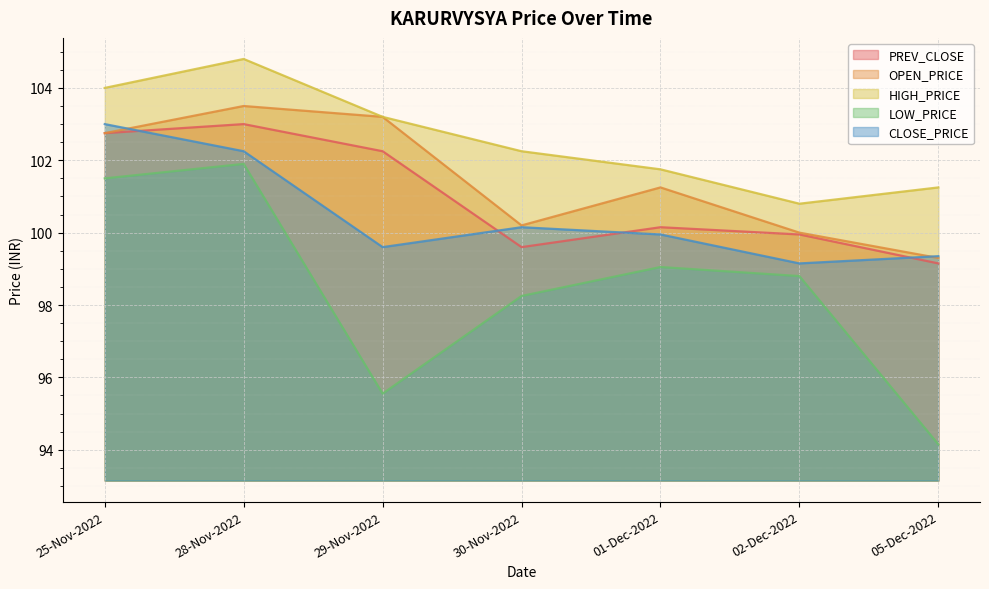

What is the minimum value for CLOSE_PRICE?

99.2